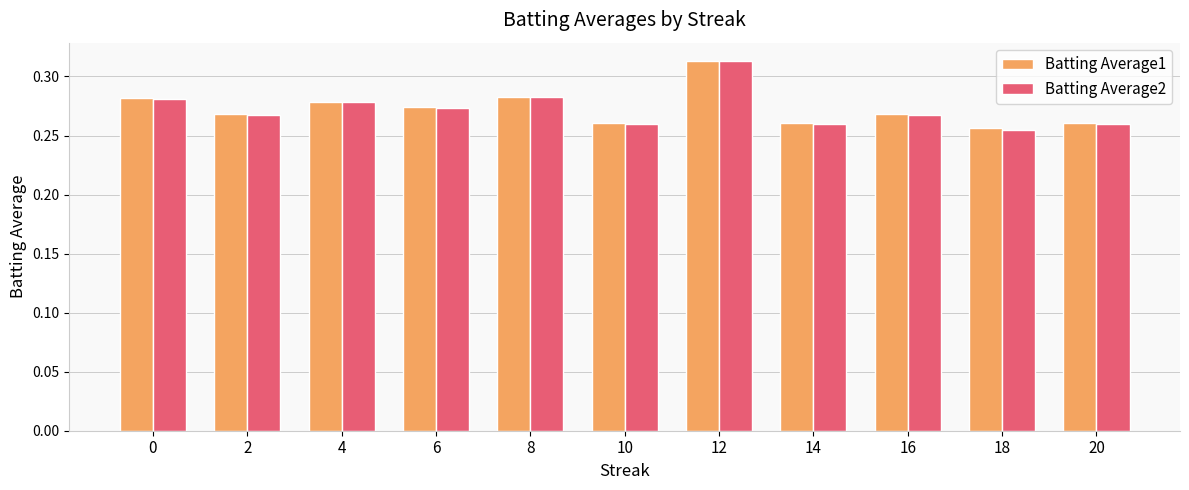

True or false: Batting Average2 has a value of 0.1 at 6.

False